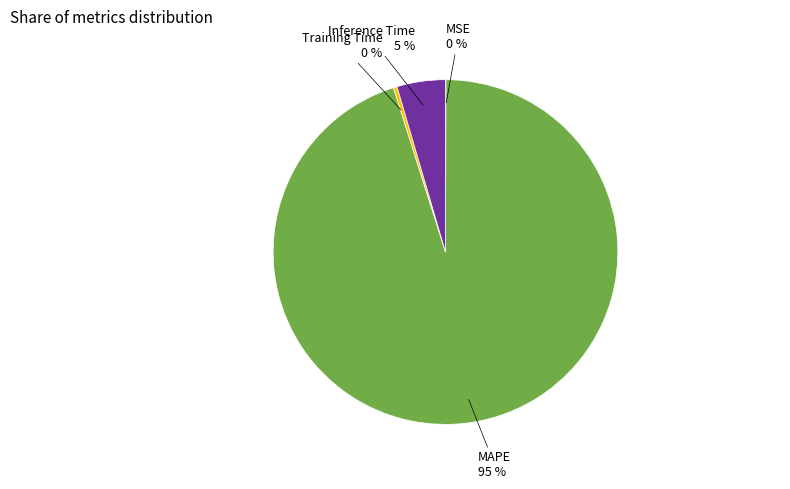

True or false: Inference Time accounts for 12% of the total.

False